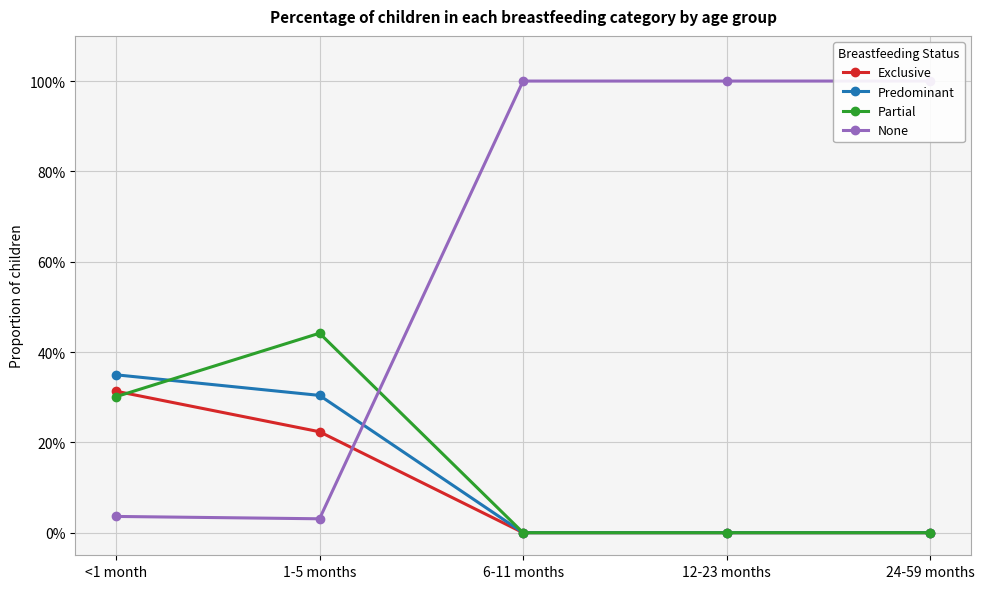

How many lines are shown in the chart?

4